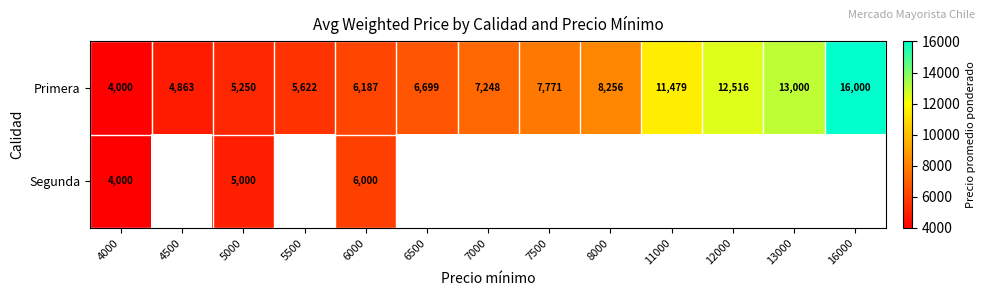

List the labels in order of Primera value, largest first.

16000, 13000, 12000, 11000, 8000, 7500, 7000, 6500, 6000, 5500, 5000, 4500, 4000